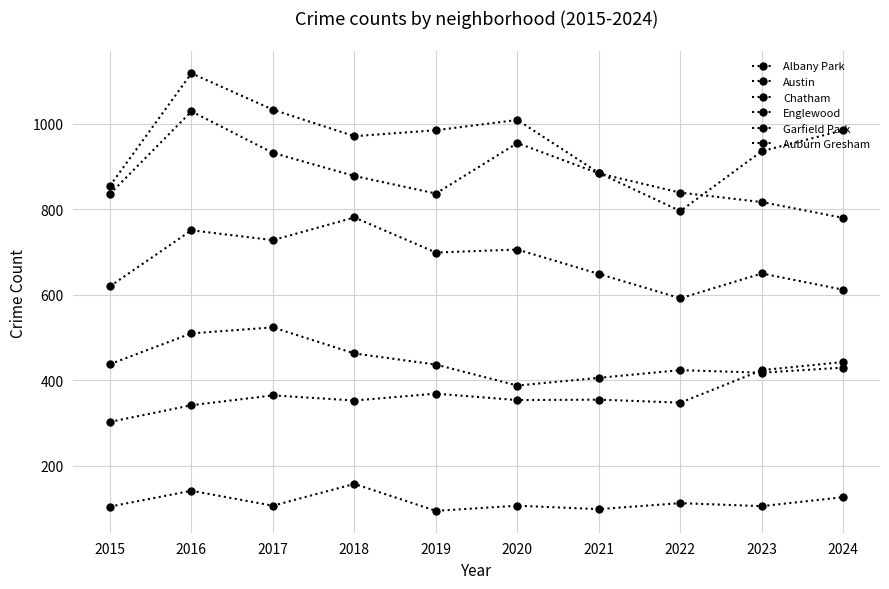

At which label does Chatham reach its peak?

2024